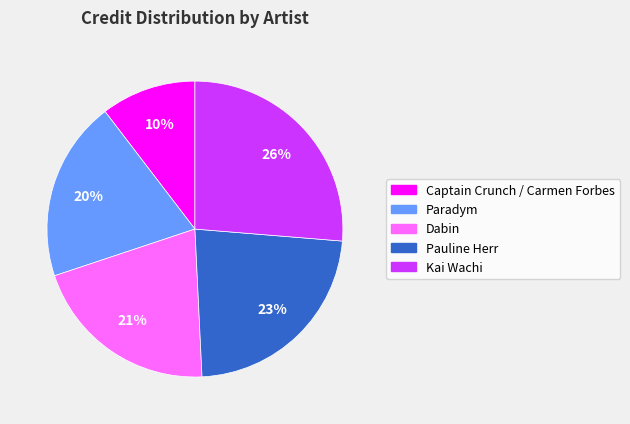

Rank the categories by value from highest to lowest.

Kai Wachi, Pauline Herr, Dabin, Paradym, Captain Crunch / Carmen Forbes